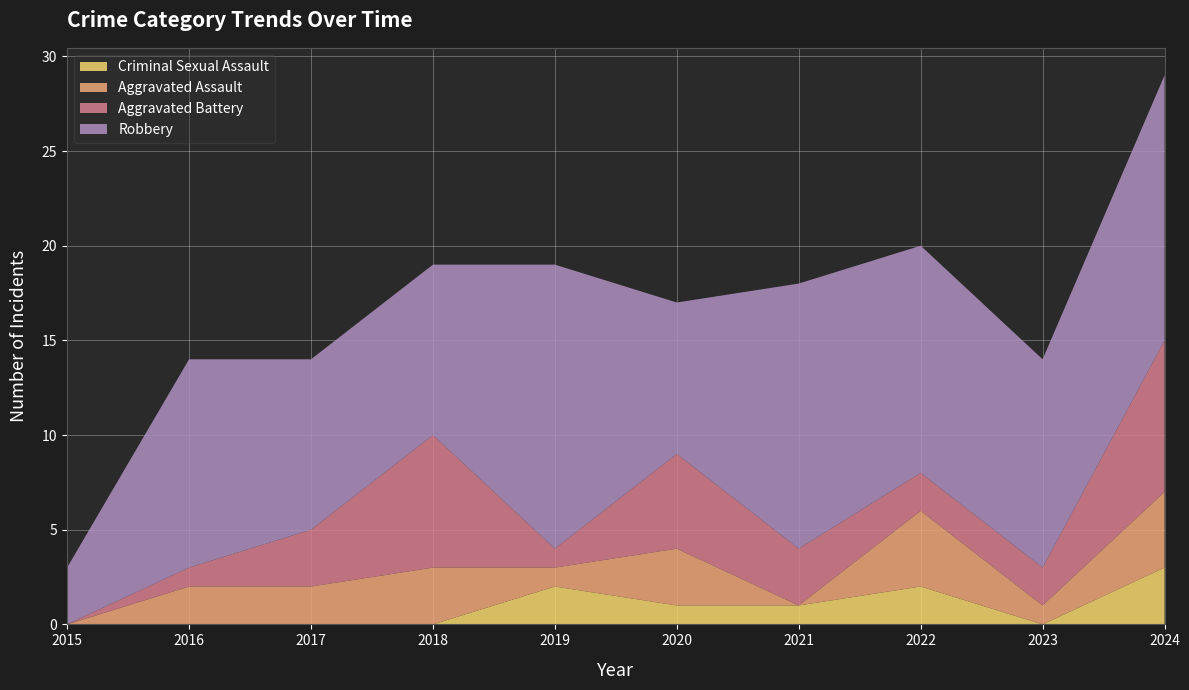

Reading left to right, transcribe all the data shown in this chart.

Aggravated Assault: 2015=0	2016=2	2017=2	2018=3	2019=1	2020=3	2021=0	2022=4	2023=1	2024=4
Aggravated Battery: 2015=0	2016=1	2017=3	2018=7	2019=1	2020=5	2021=3	2022=2	2023=2	2024=8
Criminal Sexual Assault: 2015=0	2016=0	2017=0	2018=0	2019=2	2020=1	2021=1	2022=2	2023=0	2024=3
Robbery: 2015=3	2016=11	2017=9	2018=9	2019=15	2020=8	2021=14	2022=12	2023=11	2024=14